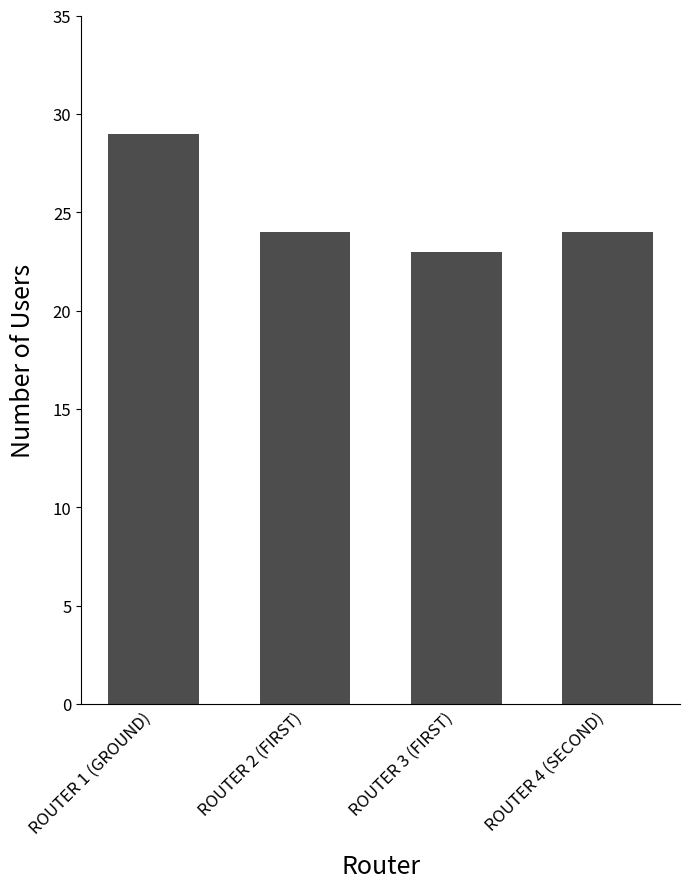

True or false: the data shows 11 at ROUTER 3 (FIRST).

False